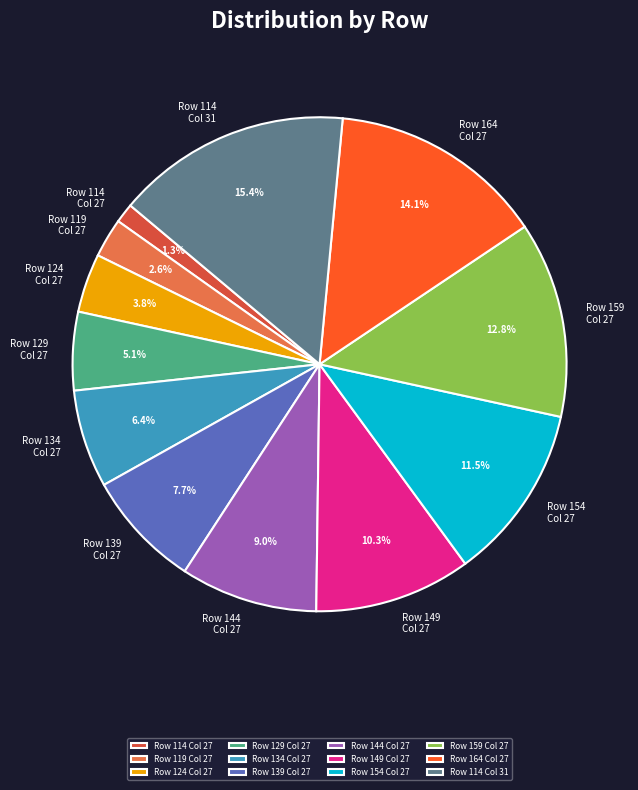

Which has a higher value, Row 114 Col 27 or Row 129 Col 27?

Row 129 Col 27